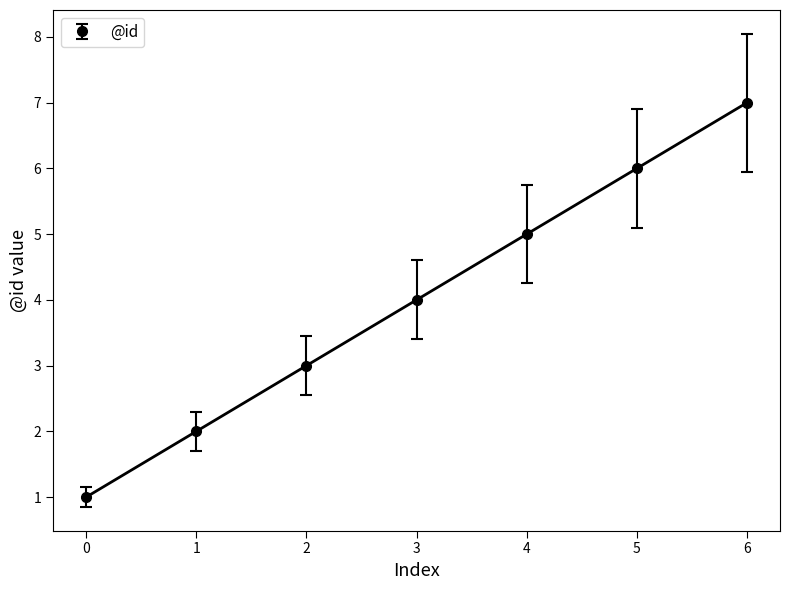

True or false: there are more than 1 points higher than both neighbors.

False